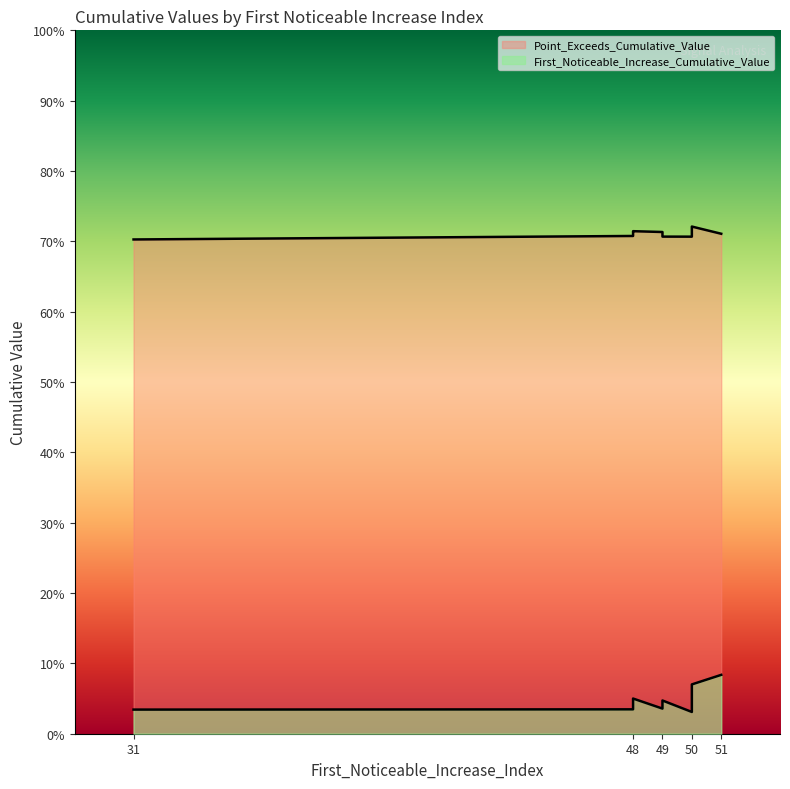

What is the sum of all Point_Exceeds_Cumulative_Value values?

6.4